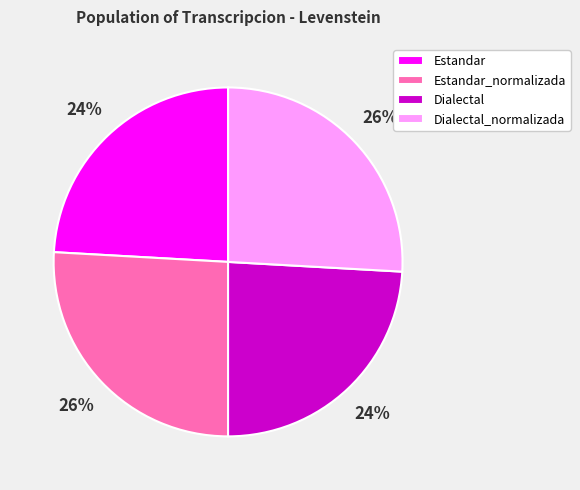

The Dialectal slice represents 24% of the pie. True or false?

True